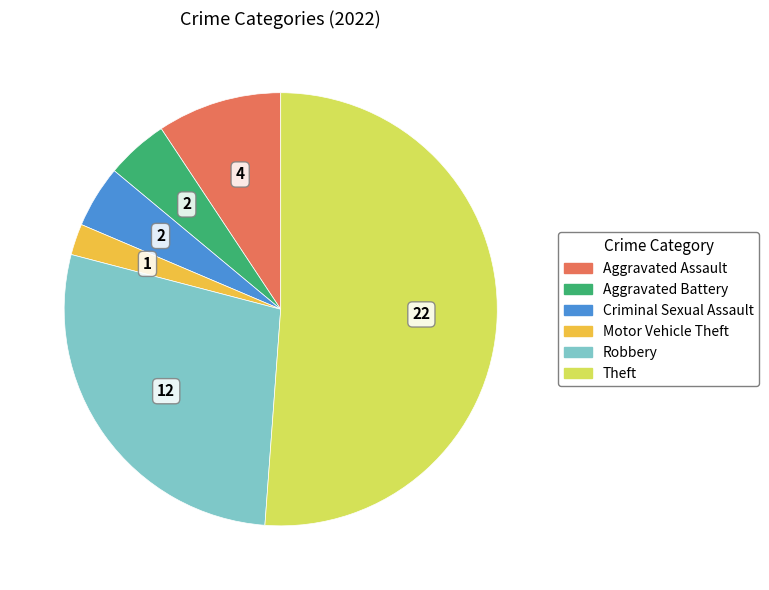

Is there a majority slice in this chart?

Yes